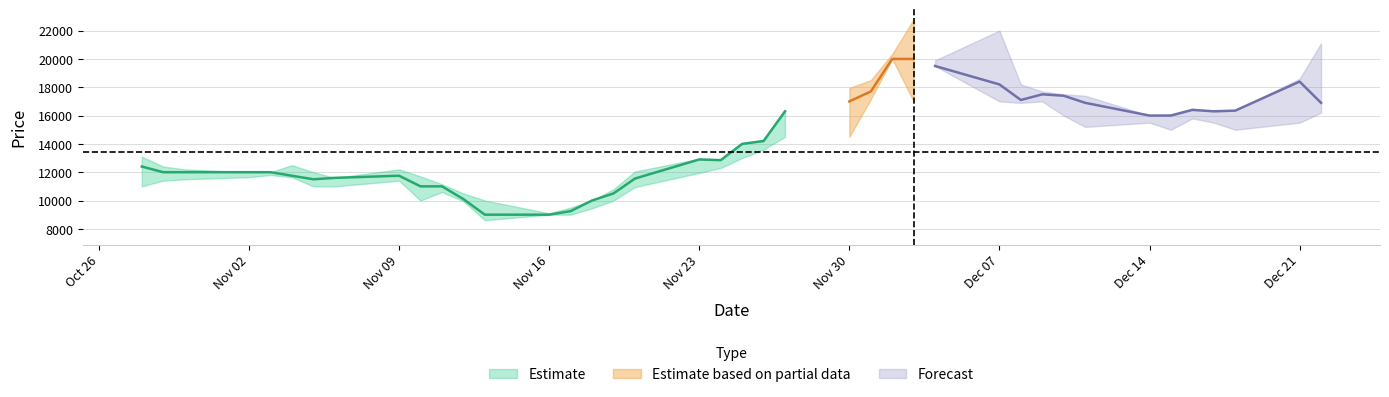

What is the highest value of the High series?

22800